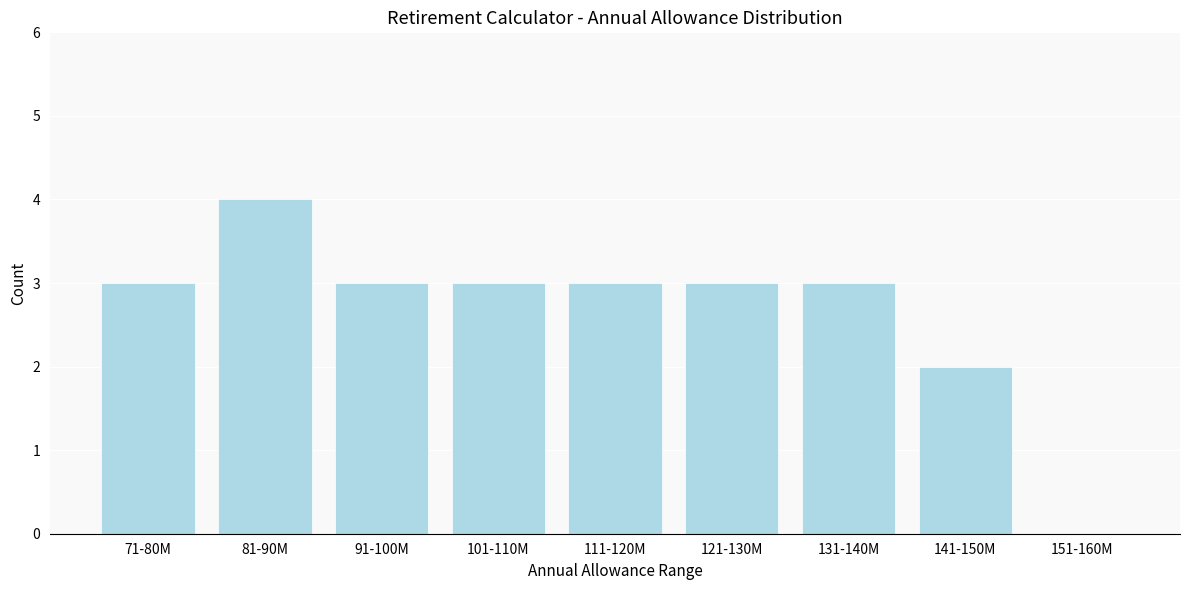

Reading left to right, what are all the values shown in this chart?

71-80M=3	81-90M=4	91-100M=3	101-110M=3	111-120M=3	121-130M=3	131-140M=3	141-150M=2	151-160M=0